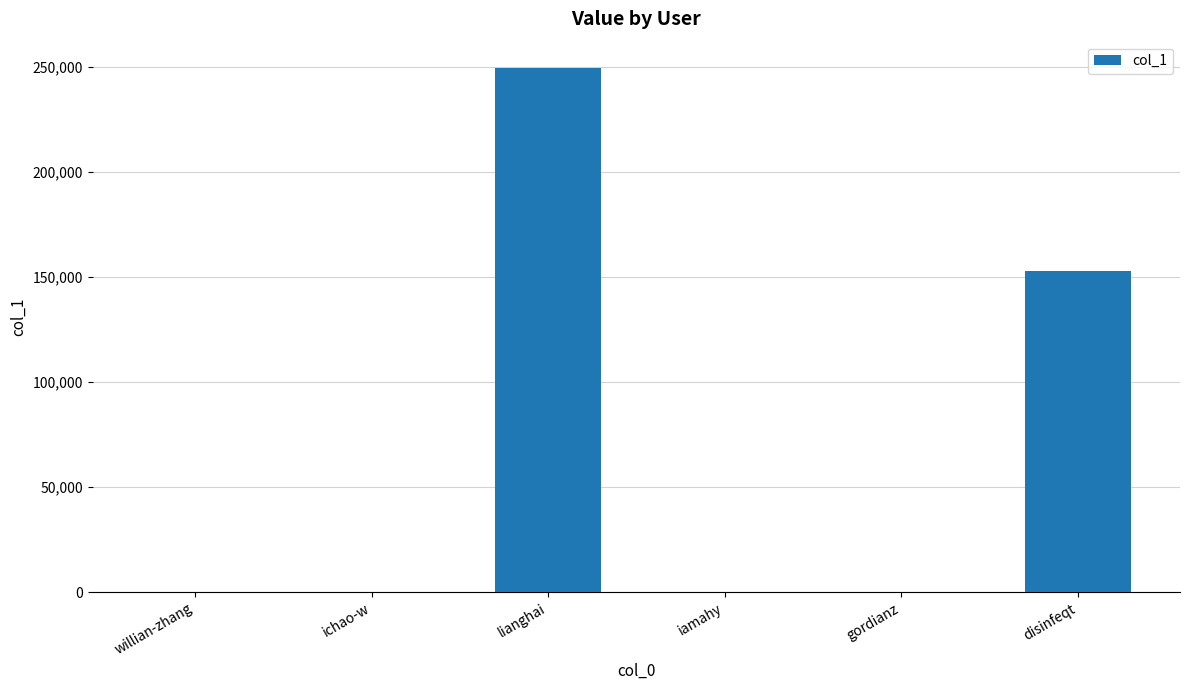

What is the sum of all values?

402398